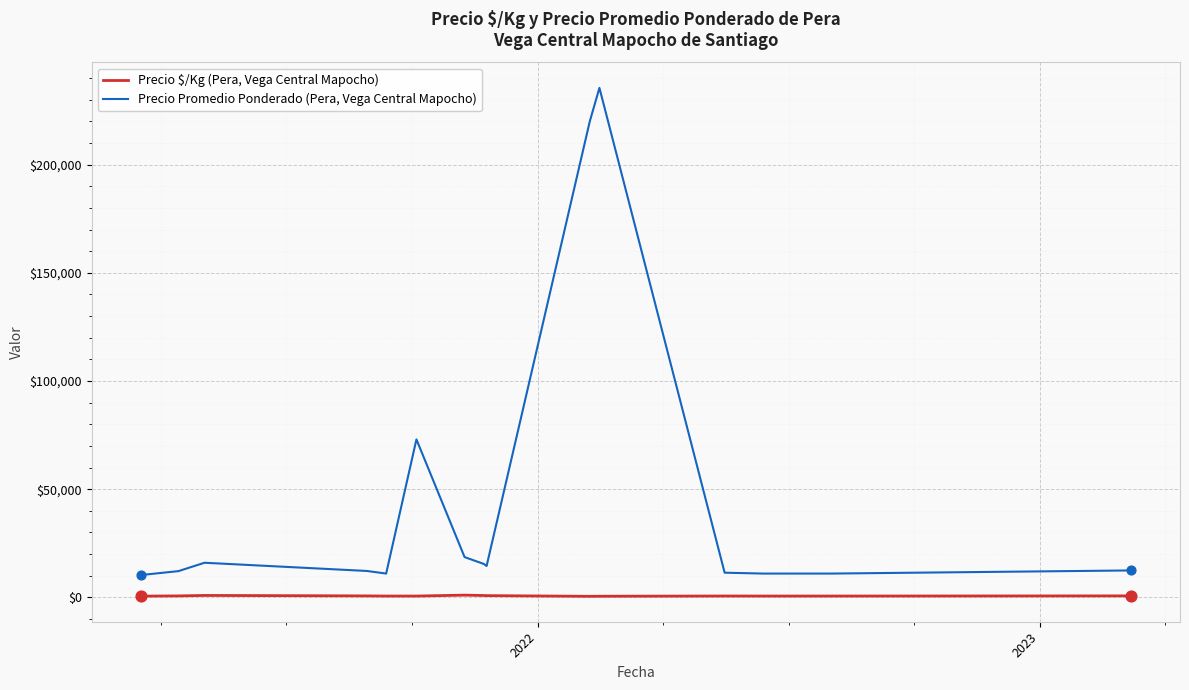

Which series has the largest total across all categories?

Precio Promedio Ponderado (Pera, Vega Central Mapocho)